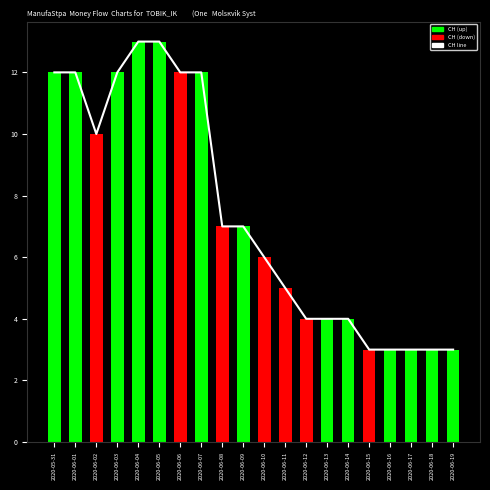

What is the difference between the CH line values at 2020-06-14 and 2020-06-07?

8